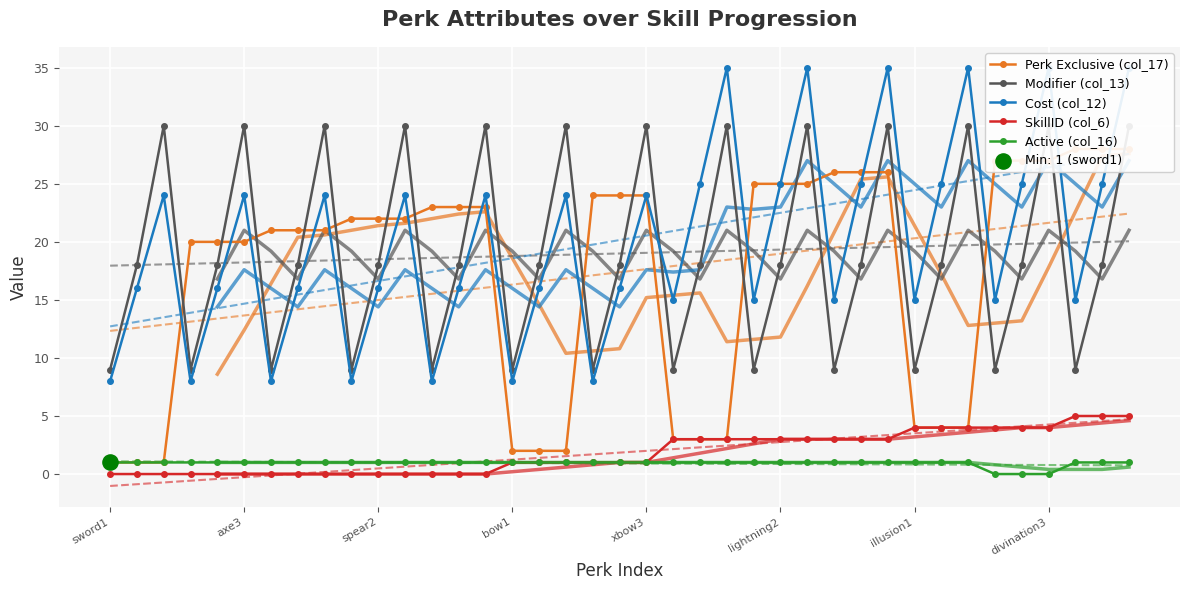

What is the total value across all series at 28?

73